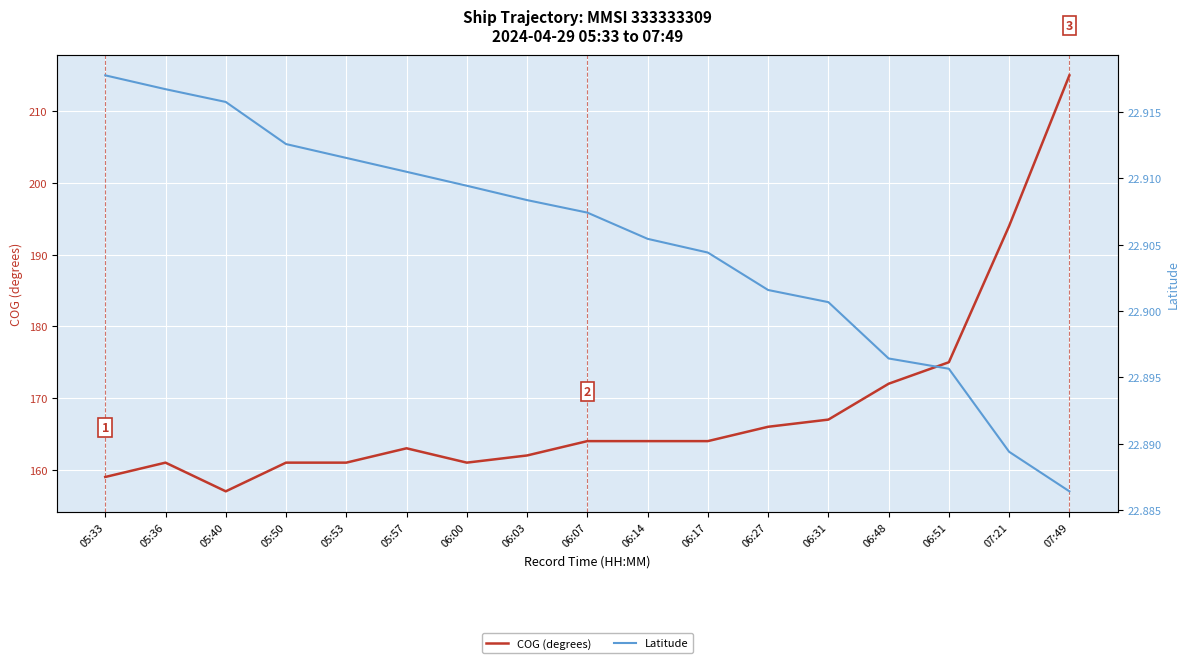

Reading left to right, transcribe all the data shown in this chart.

COG (degrees): 159.0	161.0	157.0	161.0	161.0	163.0	161.0	162.0	164.0	164.0	164.0	166.0	167.0	172.0	175.0	194.0	215.0
Latitude: 22.9	22.9	22.9	22.9	22.9	22.9	22.9	22.9	22.9	22.9	22.9	22.9	22.9	22.9	22.9	22.9	22.9